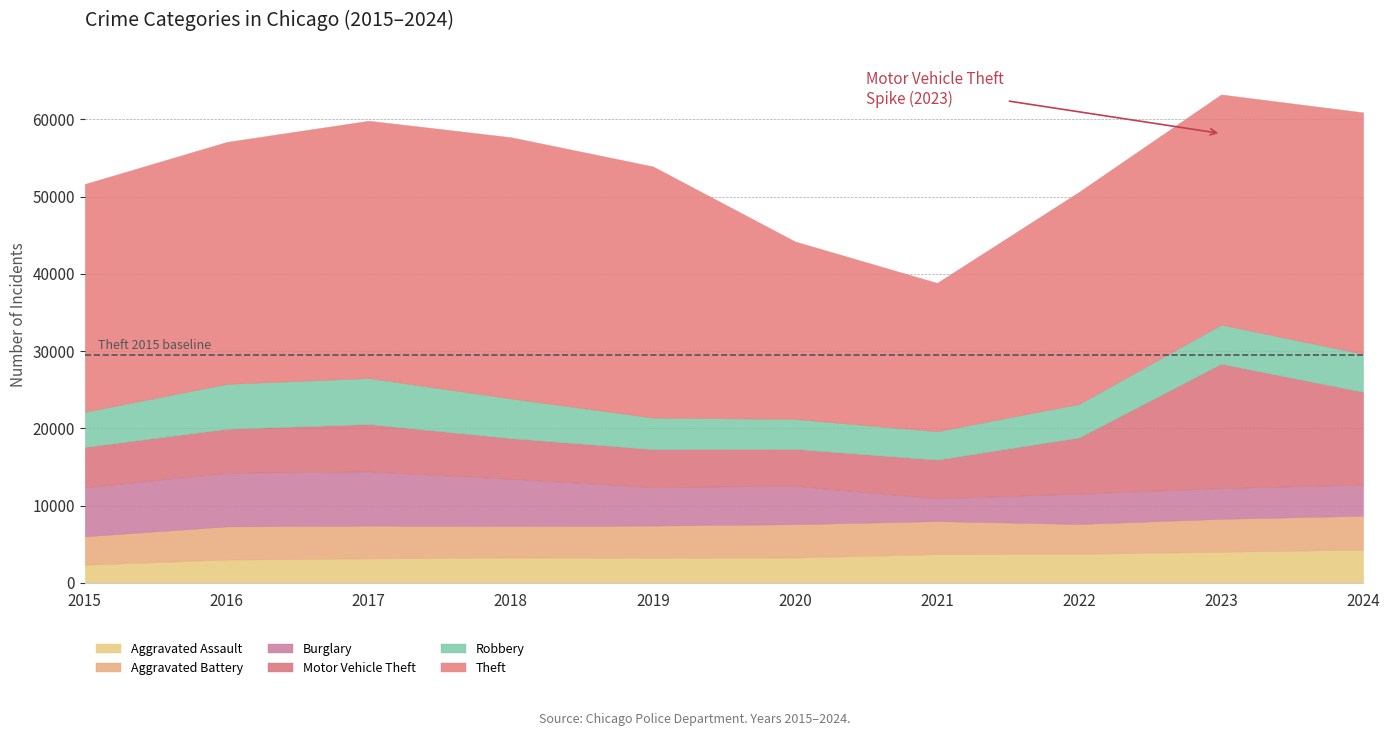

At which category is the sum across all series the highest?

2023